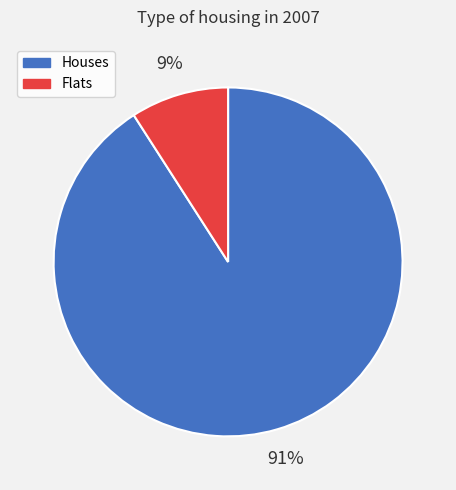

How many slices are in this pie chart?

2